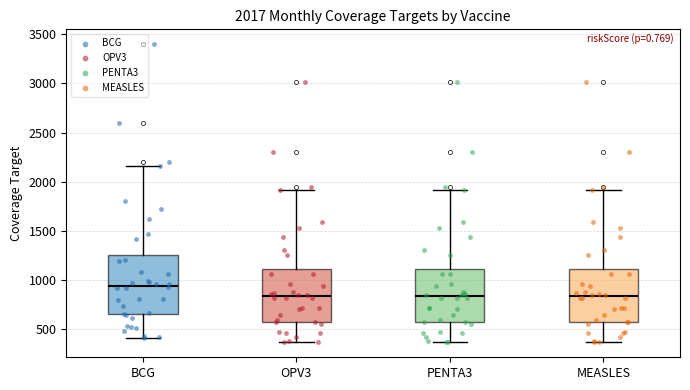

Comparing the boxes themselves (not the whiskers), which one is the tallest?

BCG